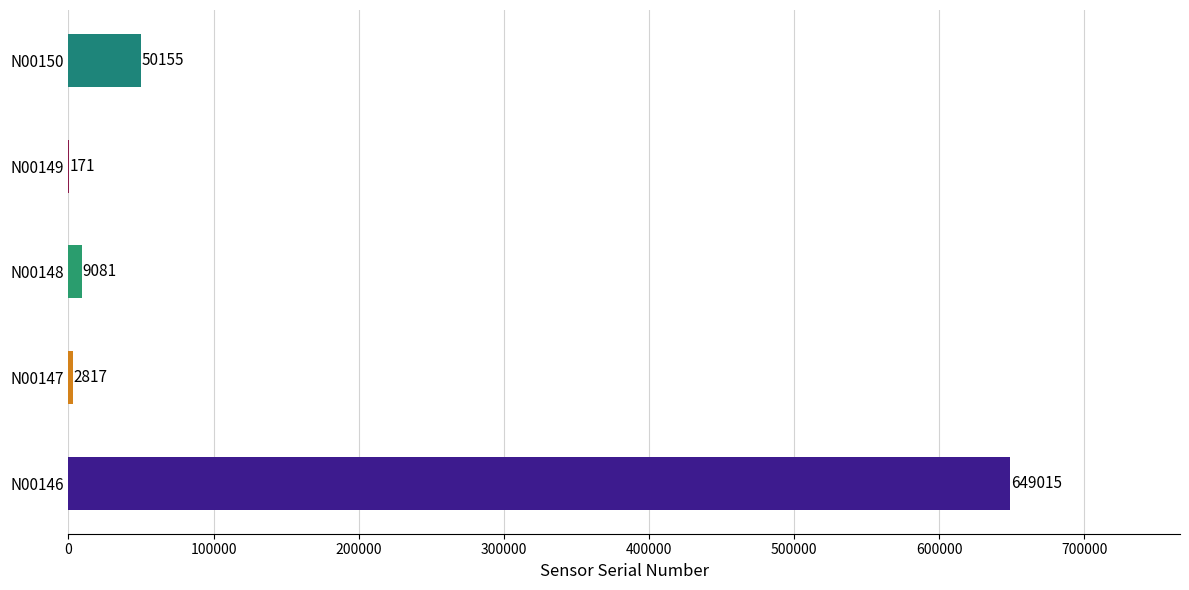

True or false: the data shows 67743 at N00150.

False